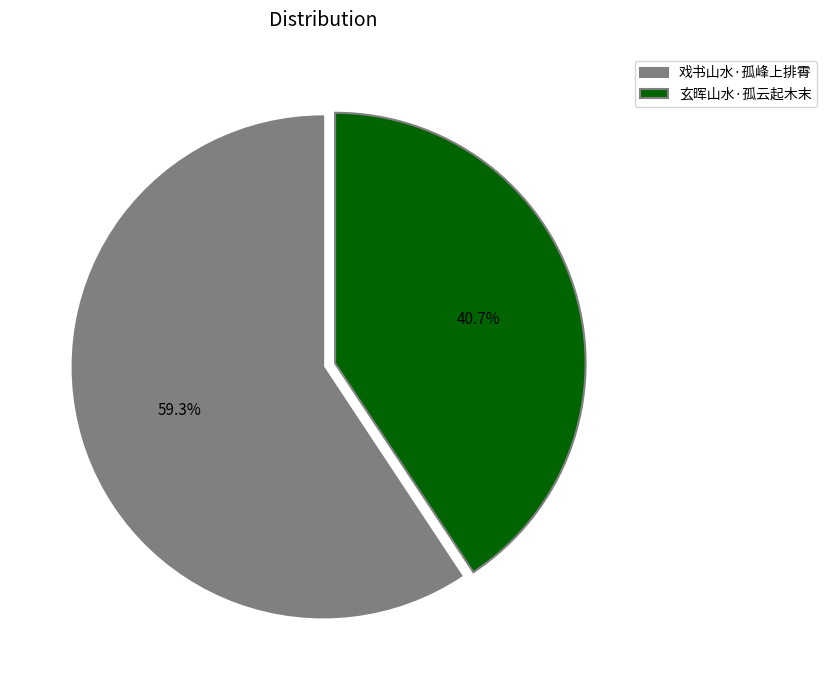

Is it true that 玄晖山水·孤云起木末 is 41% of the pie?

True